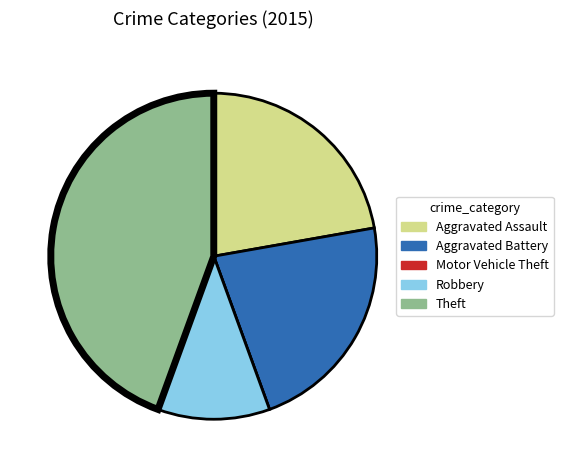

Is Robbery the majority of the pie?

No